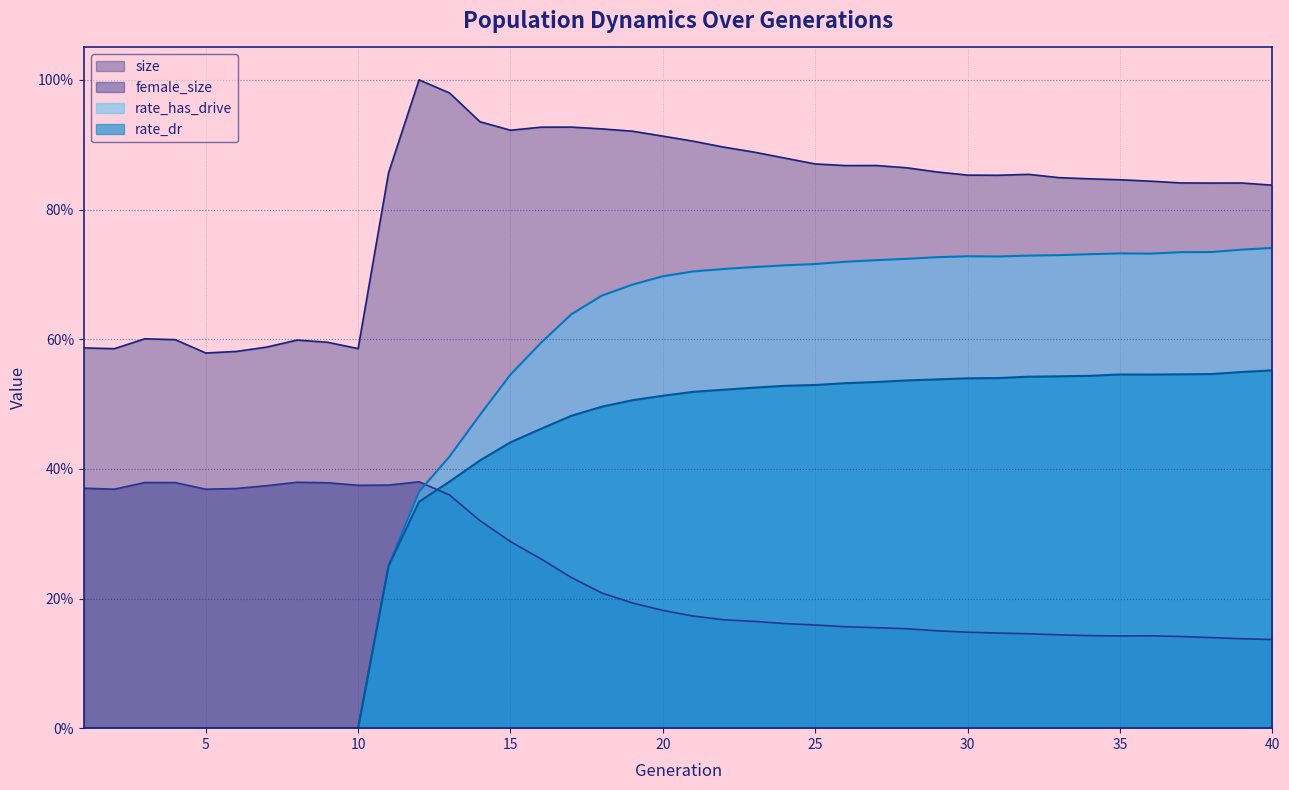

Which series changed the most between 28 and 34?

size